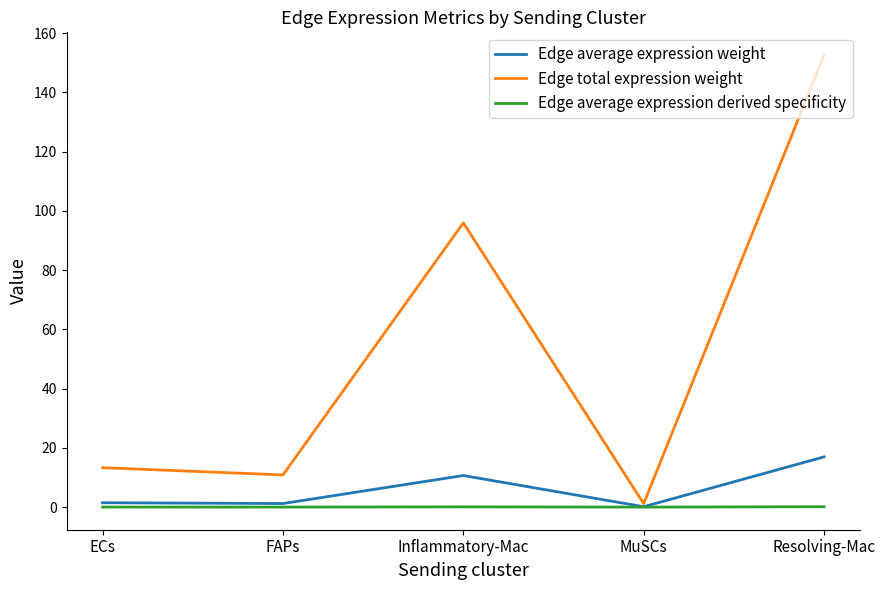

Does the chart have visible grid lines?

No